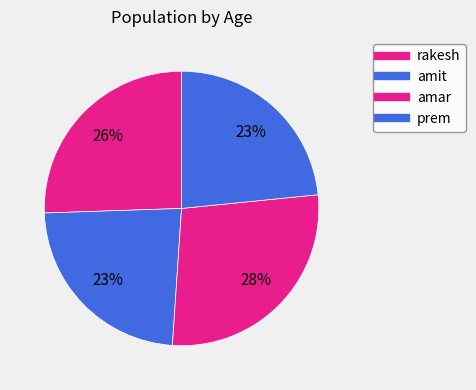

Count the number of slices in the pie.

4